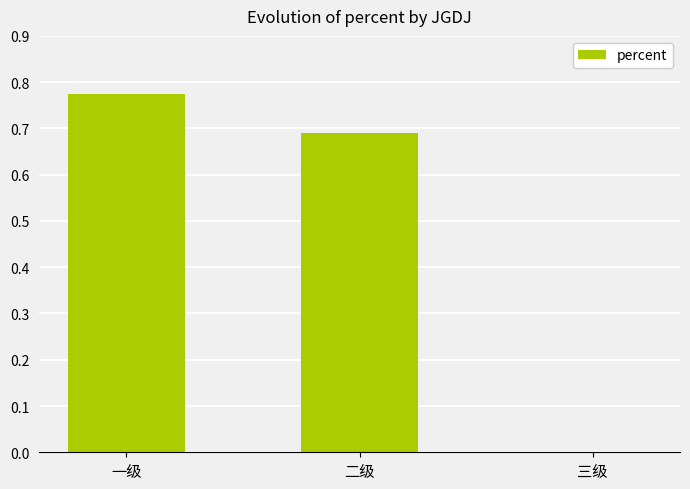

What is the change in value from 二级 to 三级?

-0.7